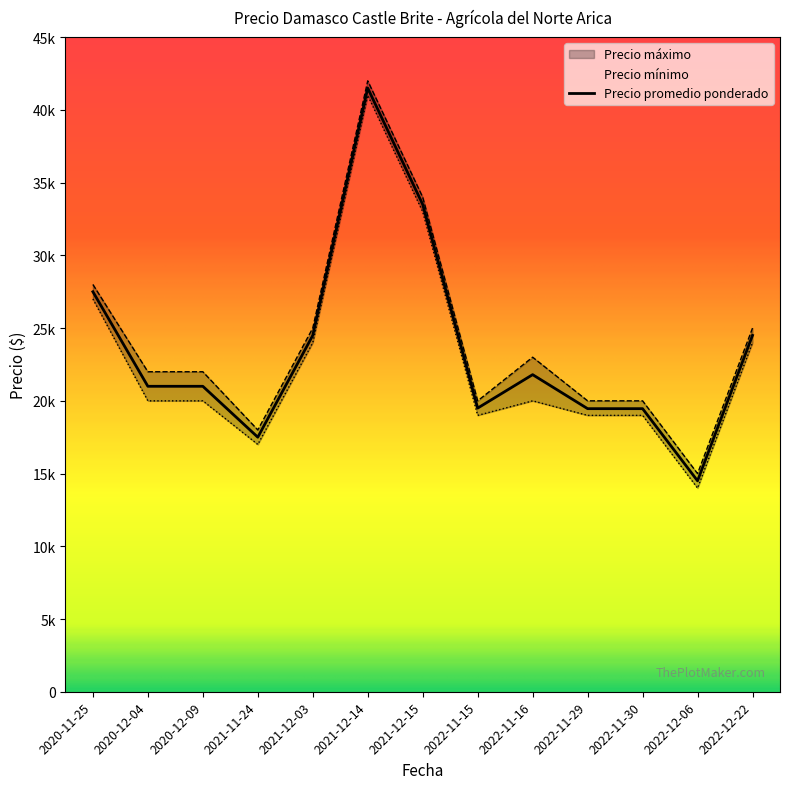

Is it true that Precio maximo equals 22000 at 2020-12-04?

True